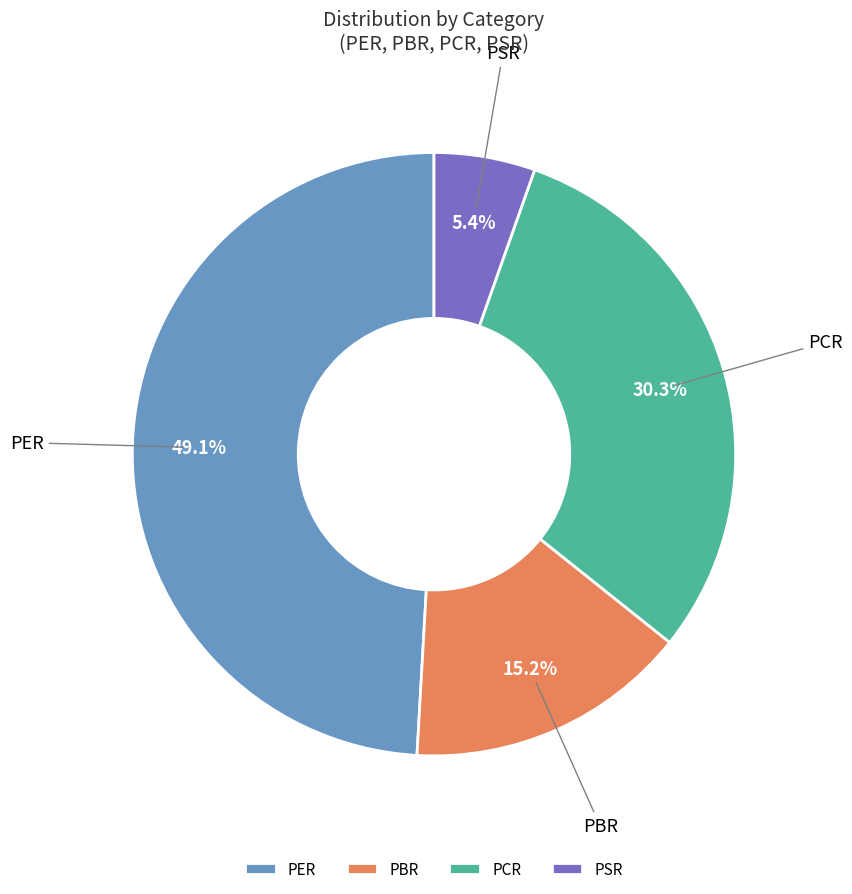

How many slices are in this pie chart?

4